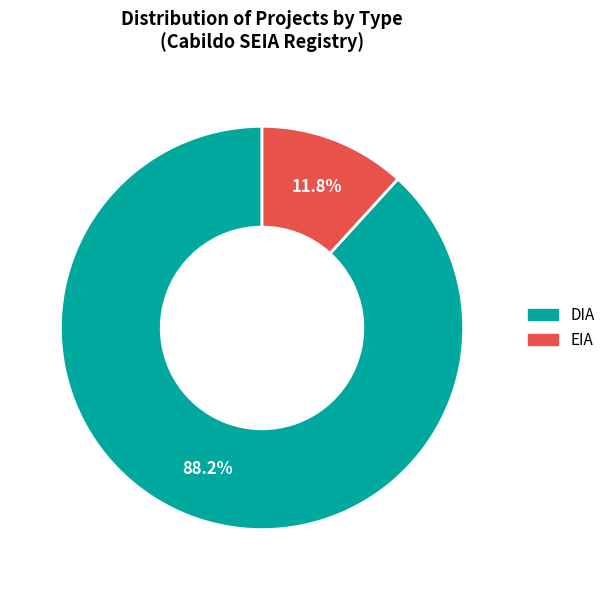

Combined, do DIA and EIA account for over 50%?

Yes